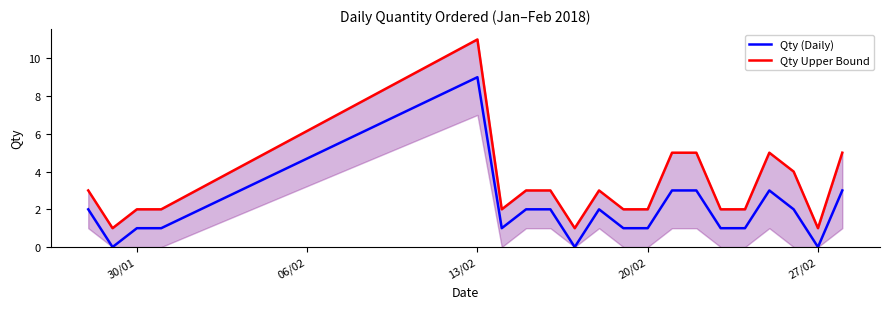

How many lines are shown in the chart?

2